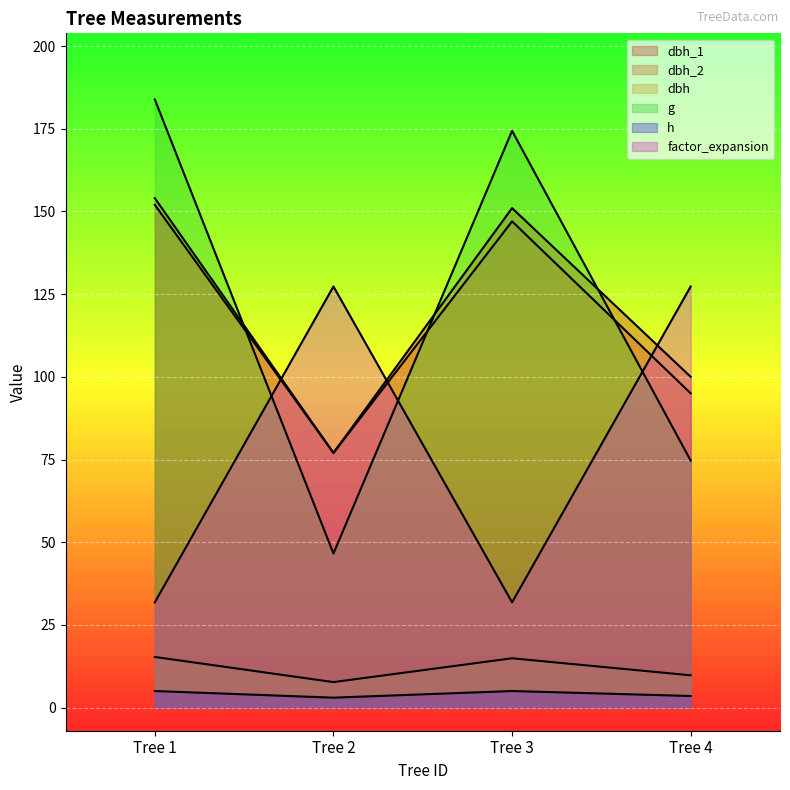

True or false: dbh and factor_expansion intersect in this chart.

False